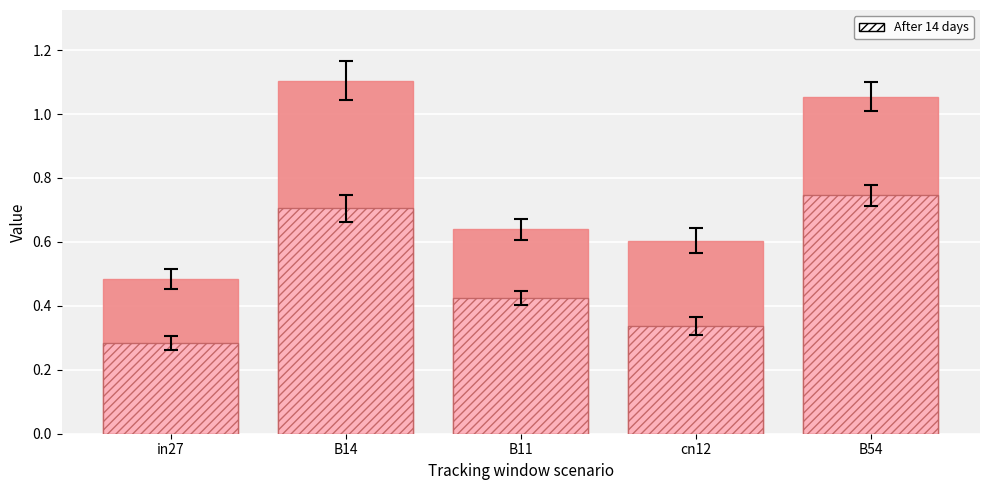

What is the value of the job25_scenario2_52 bar at the 3rd from the left?

0.6